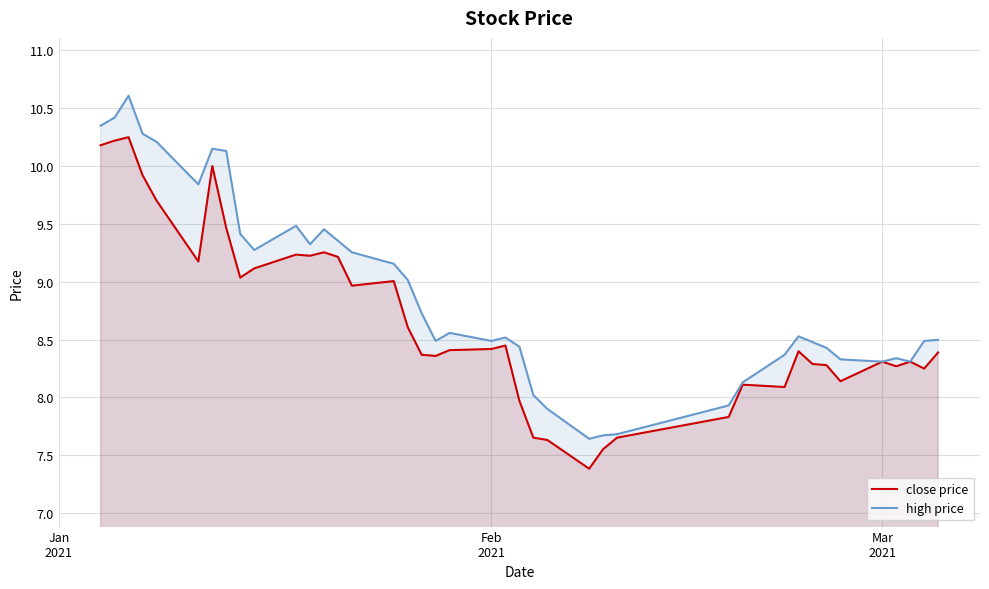

Which series has the largest total across all categories?

high price